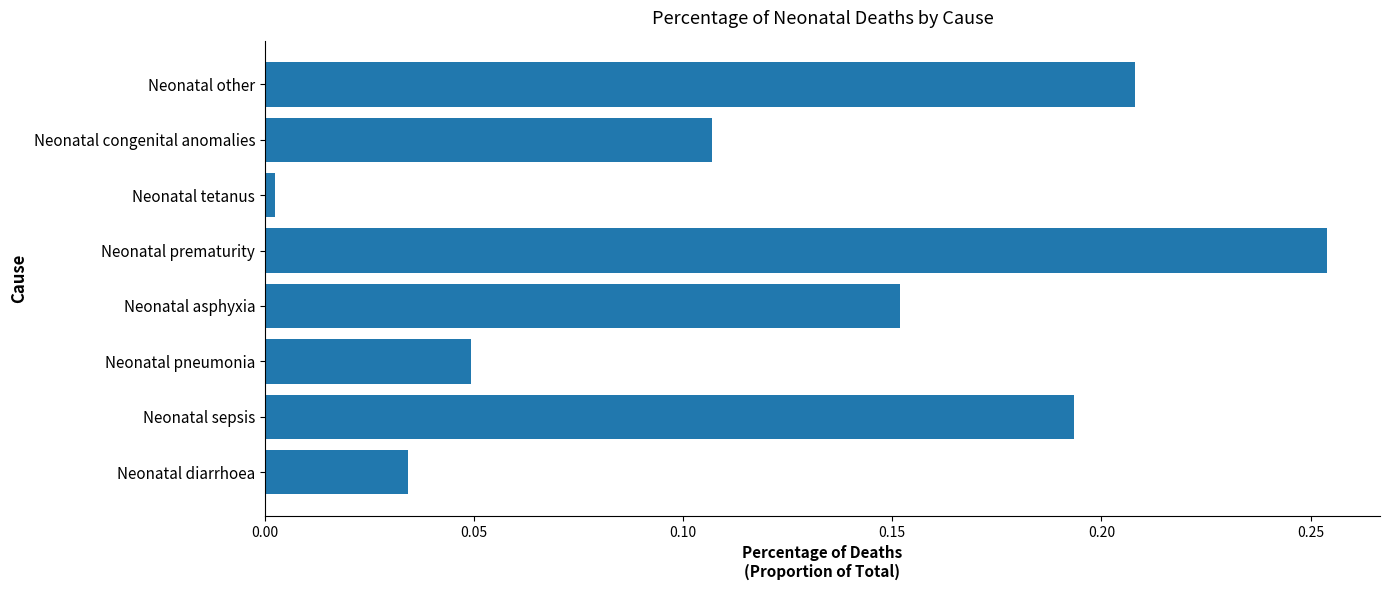

Where is the data nearest to the value 0?

Neonatal tetanus